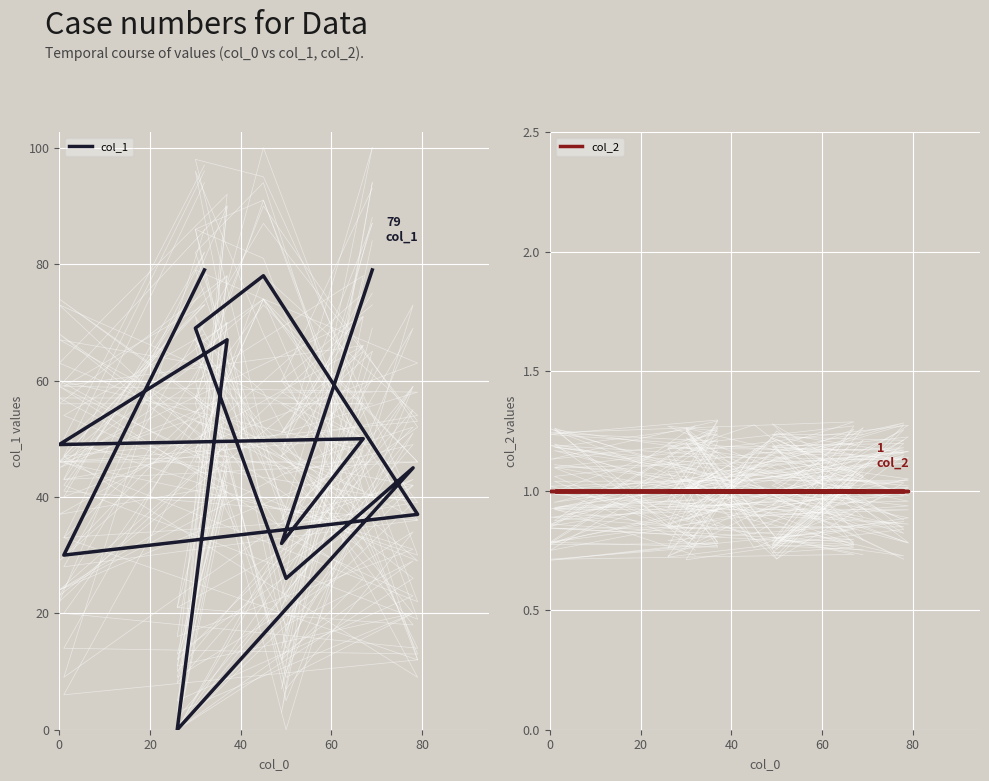

What is the difference between the highest and lowest values at 100?

25